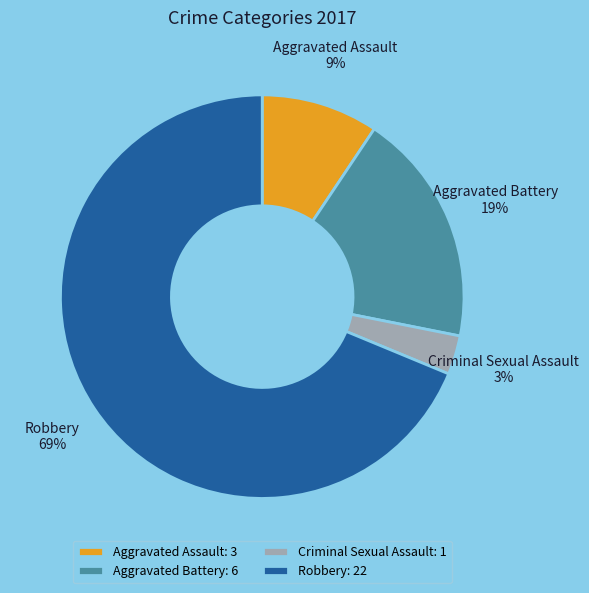

Between Aggravated Battery and Criminal Sexual Assault, which is larger?

Aggravated Battery